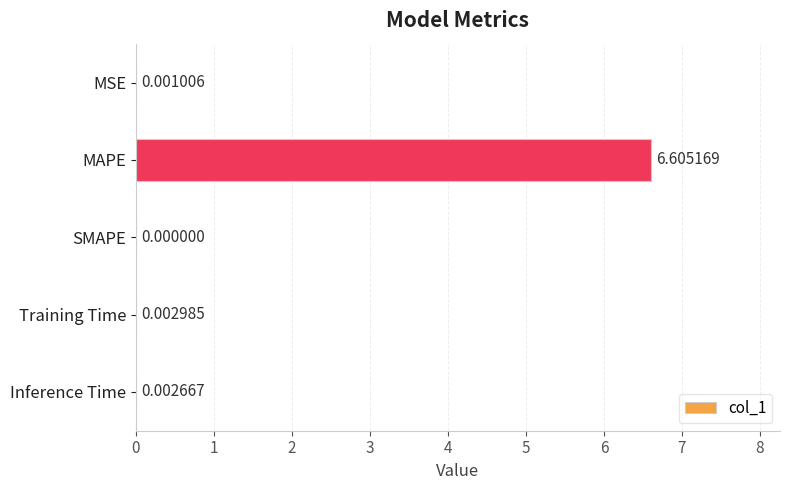

At which category does the chart reach its peak across all series?

MAPE